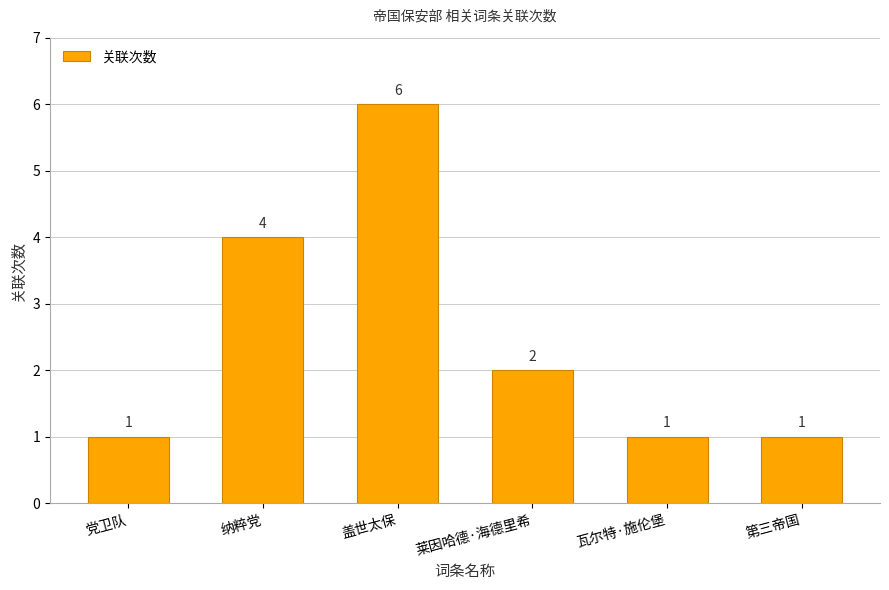

What is the difference between the maximum and minimum values?

5